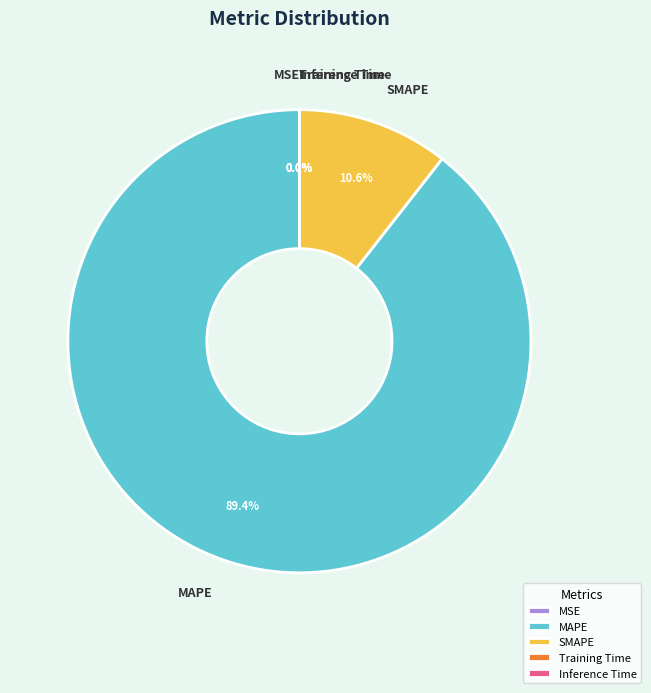

Is MAPE the majority of the pie?

Yes